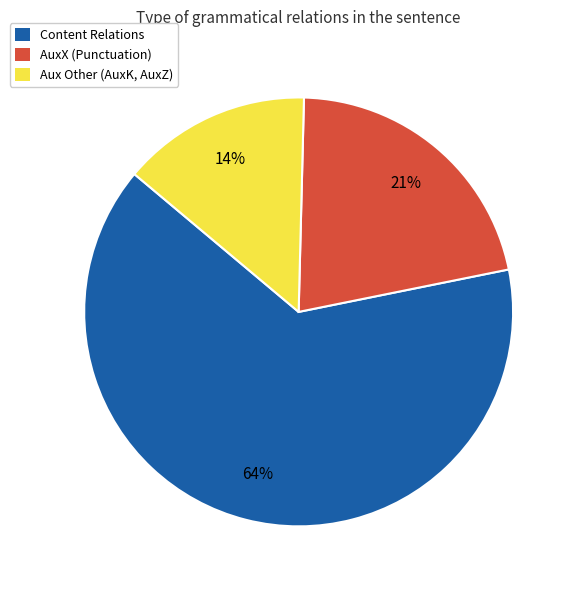

Is there any slice that represents more than half of the pie?

Yes